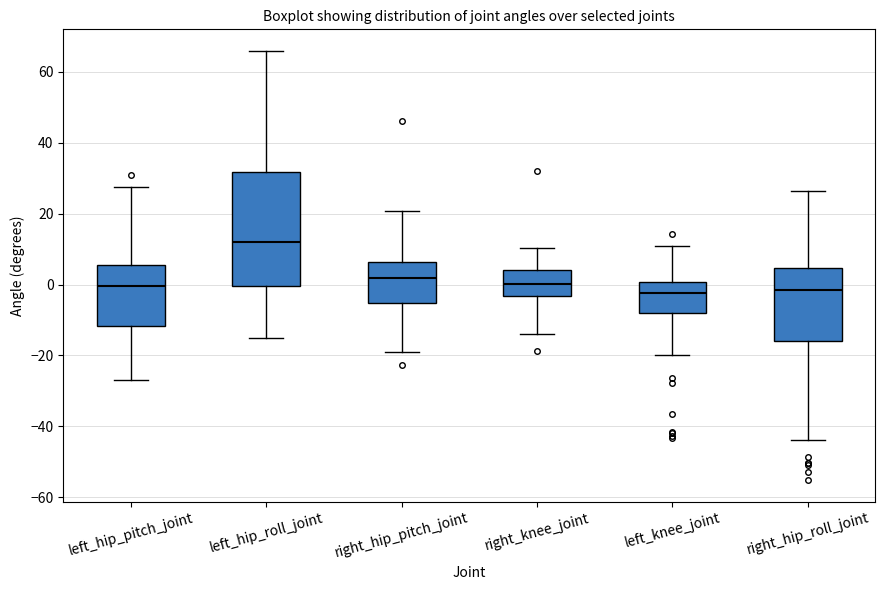

Comparing the boxes themselves (not the whiskers), which one is the tallest?

left_hip_roll_joint